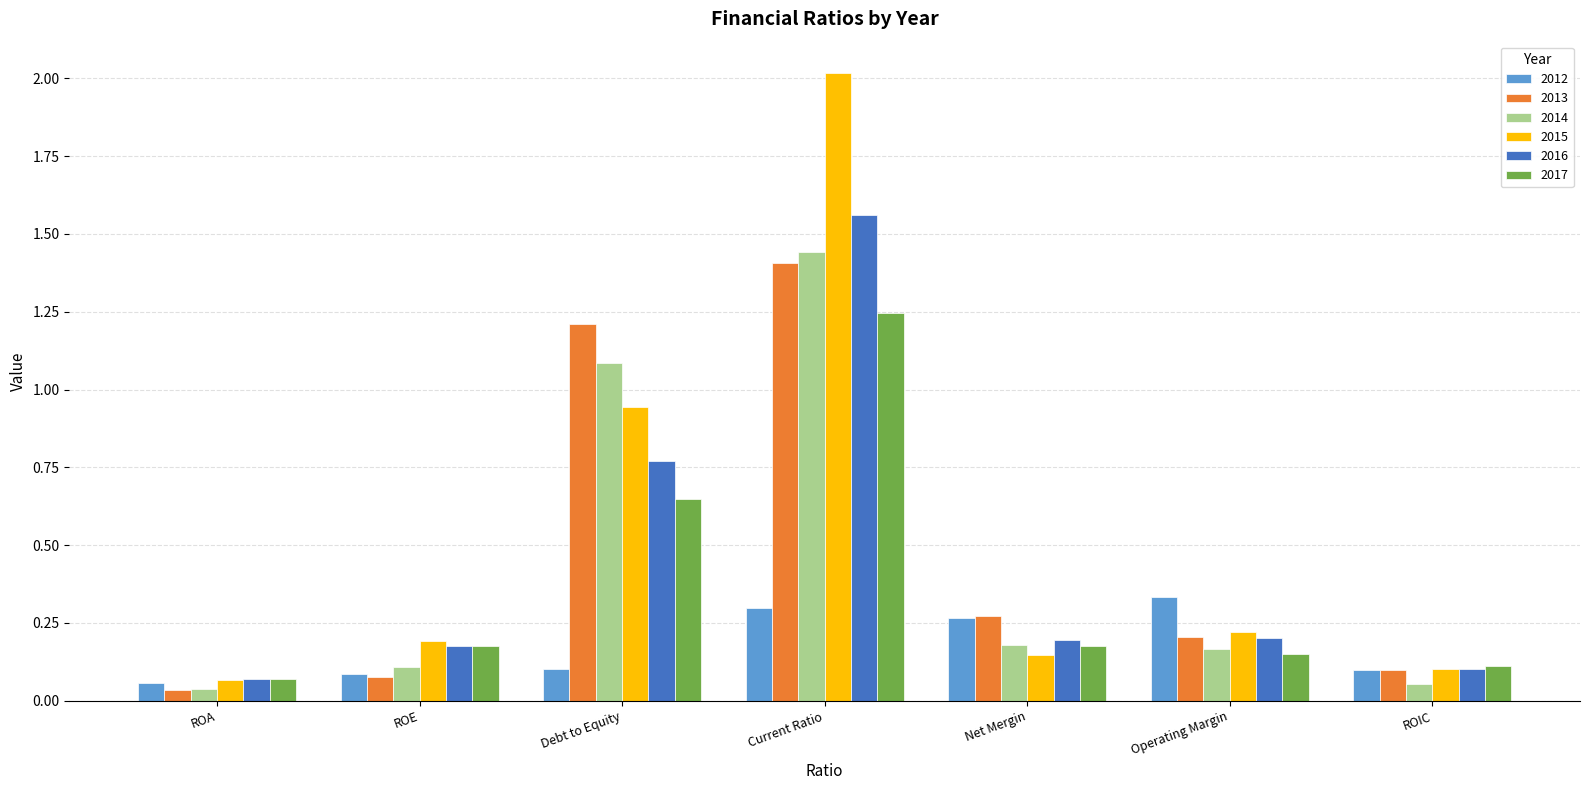

Between Debt to Equity and Net Mergin, which series saw the biggest shift?

2013